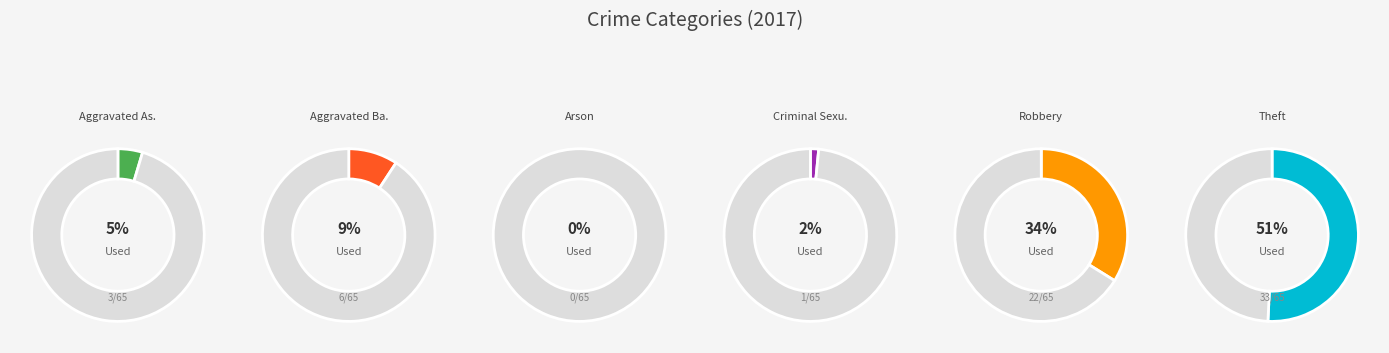

How many segments does this pie chart have?

6